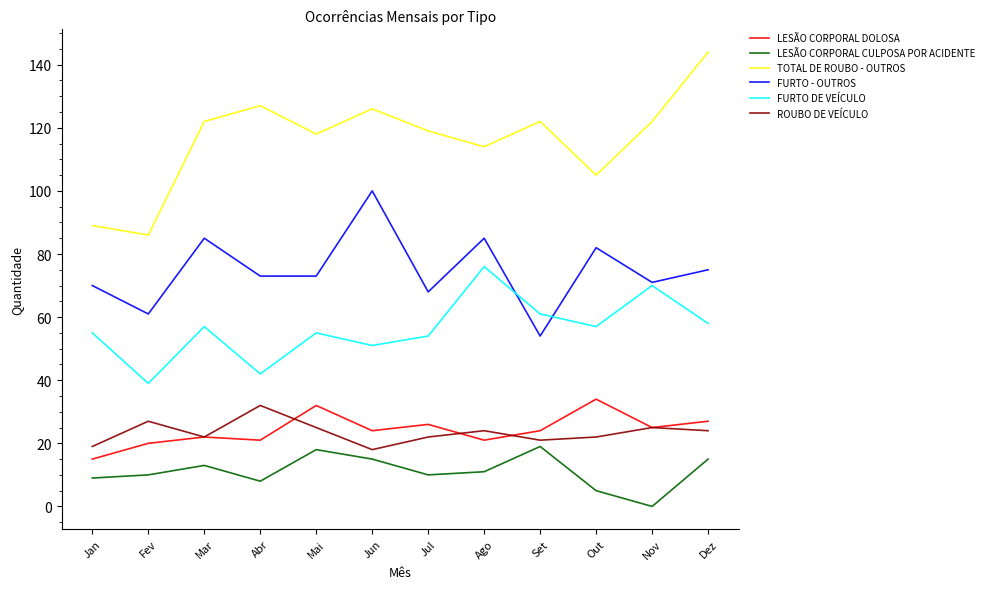

Reading left to right, transcribe all the data shown in this chart.

LESÃO CORPORAL DOLOSA: 15	20	22	21	32	24	26	21	24	34	25	27
LESÃO CORPORAL CULPOSA POR ACIDENTE: 9	10	13	8	18	15	10	11	19	5	0	15
TOTAL DE ROUBO - OUTROS: 89	86	122	127	118	126	119	114	122	105	122	144
FURTO - OUTROS: 70	61	85	73	73	100	68	85	54	82	71	75
FURTO DE VEÍCULO: 55	39	57	42	55	51	54	76	61	57	70	58
ROUBO DE VEÍCULO: 19	27	22	32	25	18	22	24	21	22	25	24